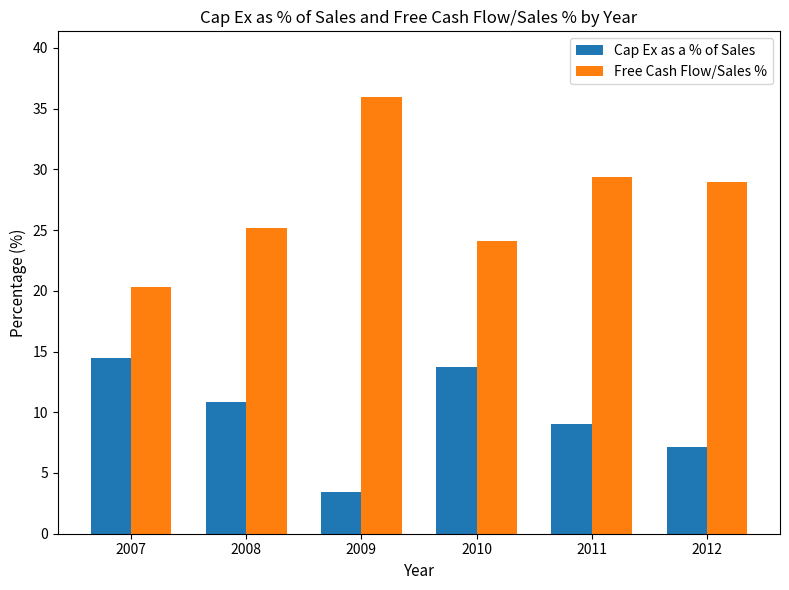

What is the difference between the second highest and second lowest values in the Cap Ex as a % of Sales series?

6.6